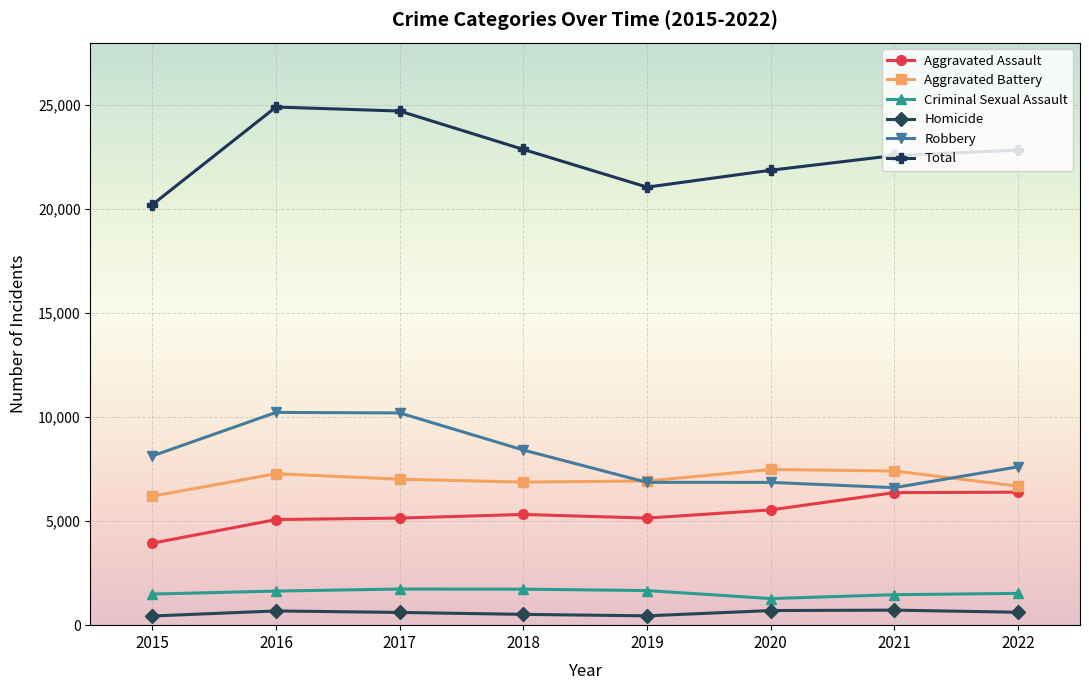

What is the spread (max minus min) of values at 2017?

24100